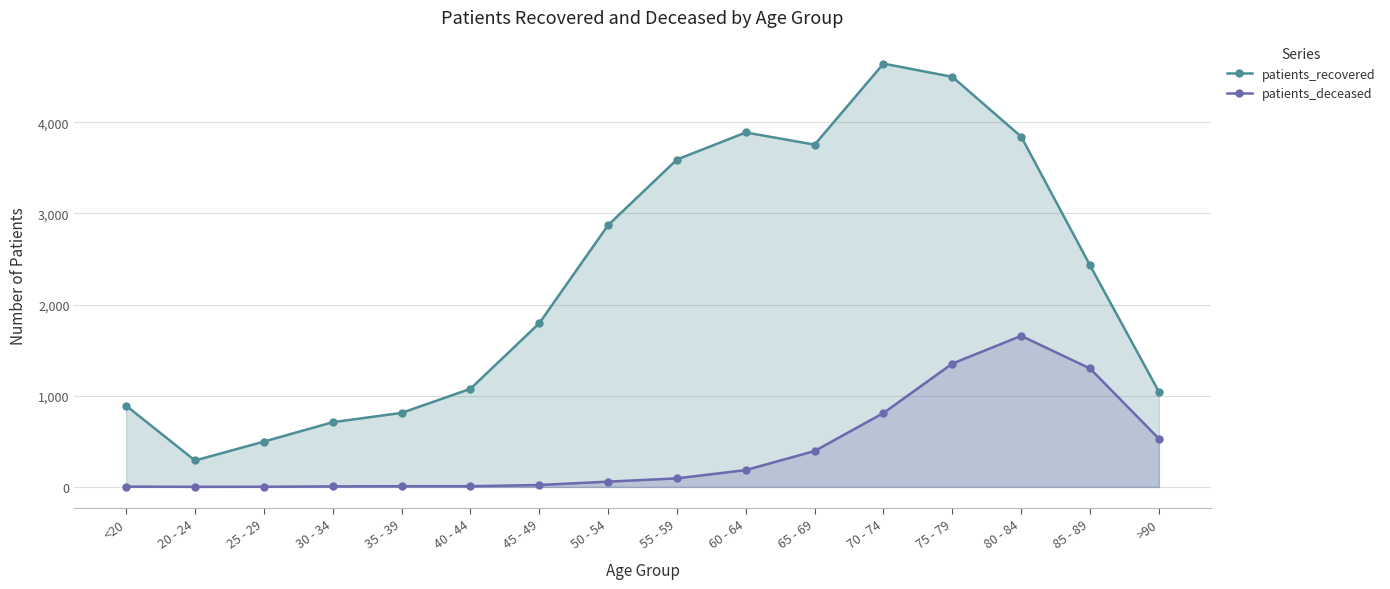

What is the value of the patients_recovered point at the 3rd from the left?

497